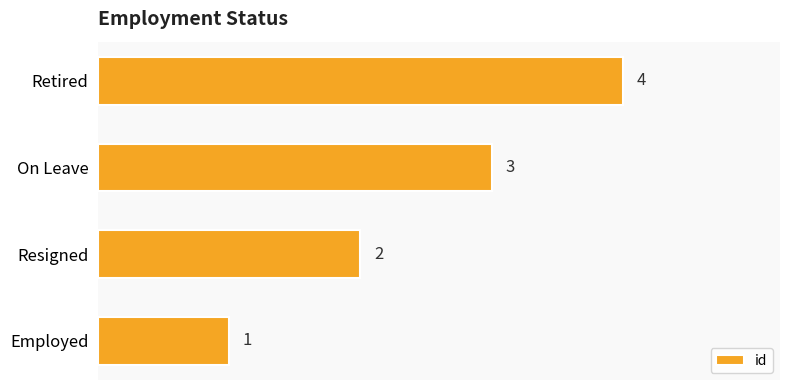

True or false: the data shows 2 at Resigned.

True